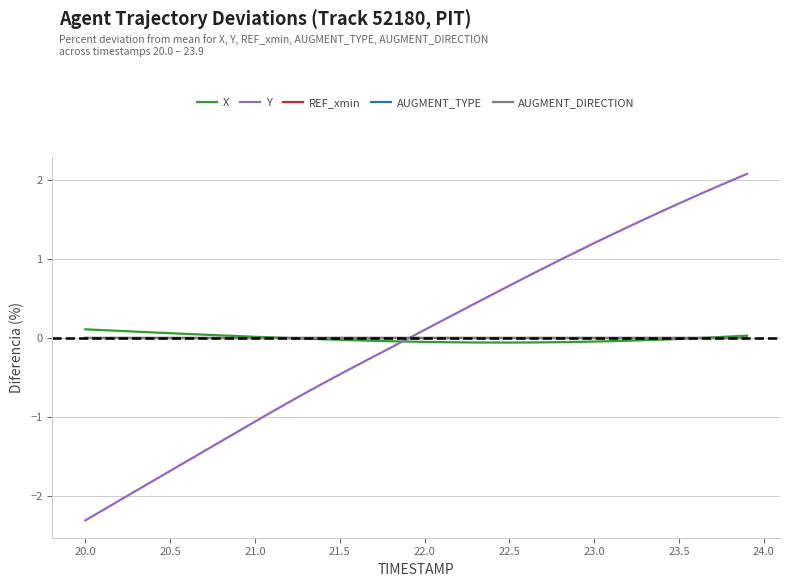

Does the chart have visible grid lines?

Yes